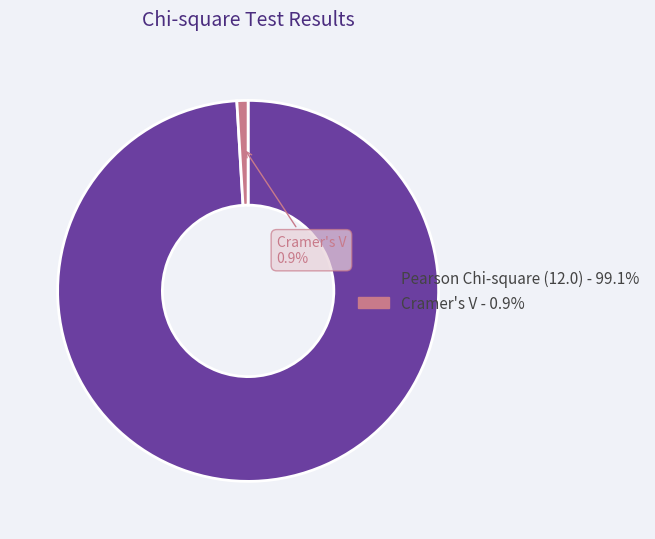

Is there any slice that represents more than half of the pie?

Yes